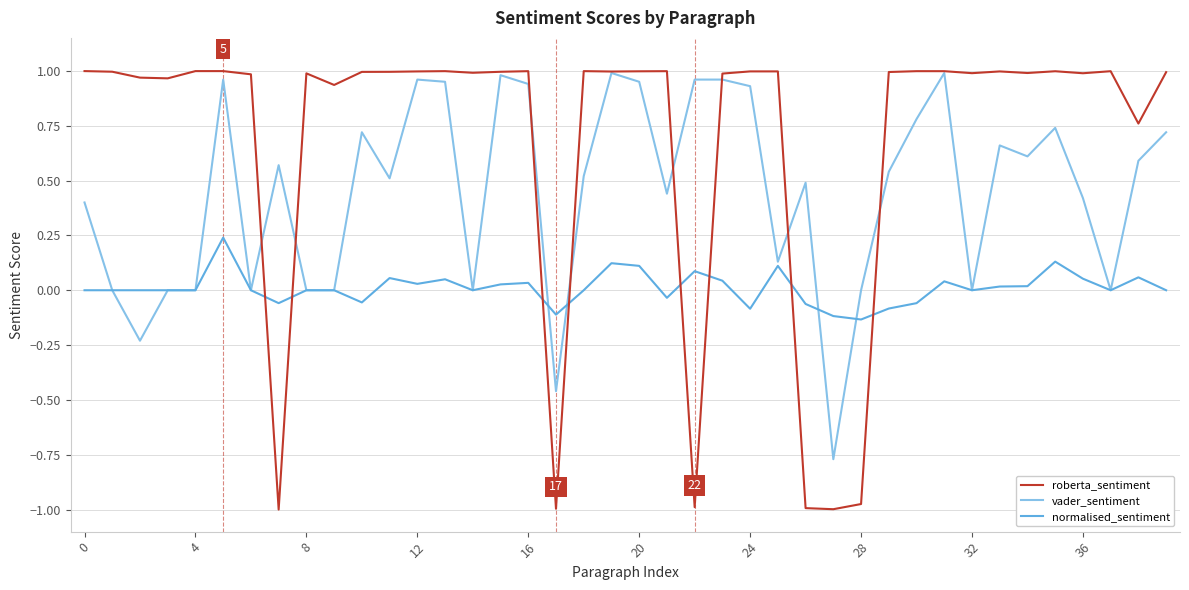

Which series has the largest total across all categories?

roberta_sentiment